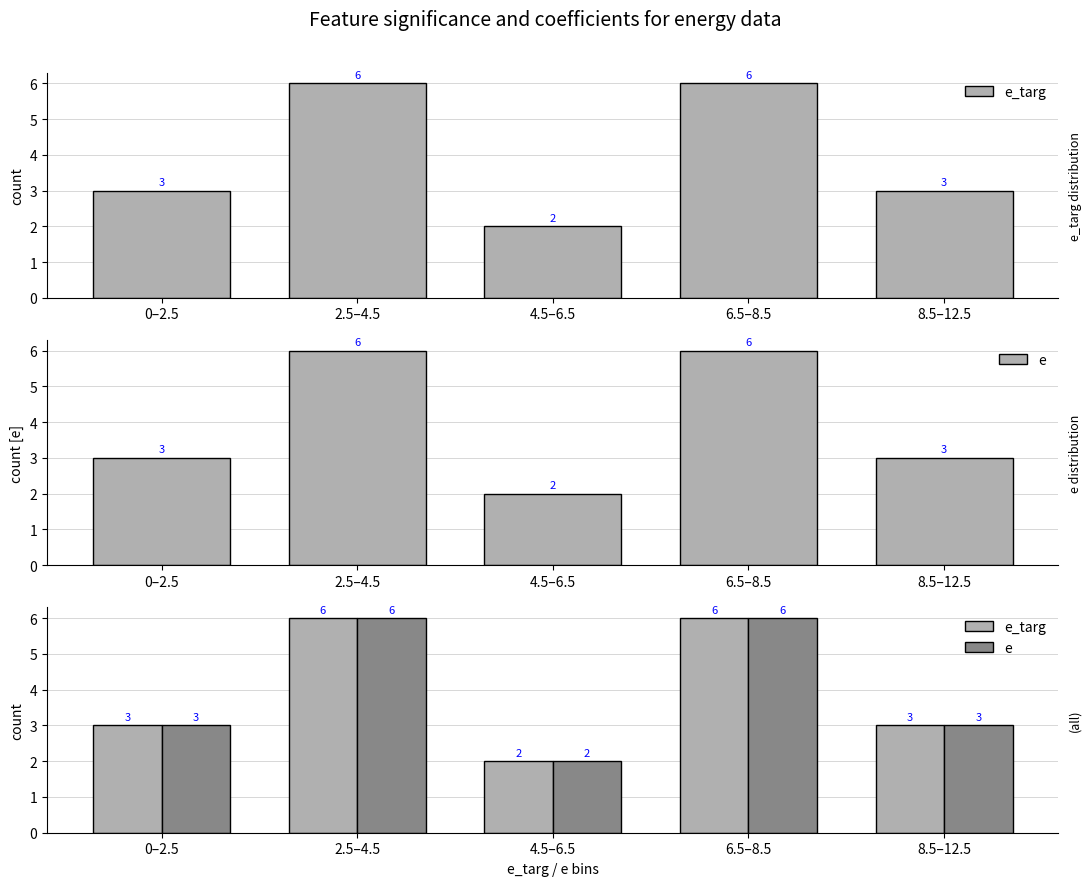

How many series are shown in this chart?

2